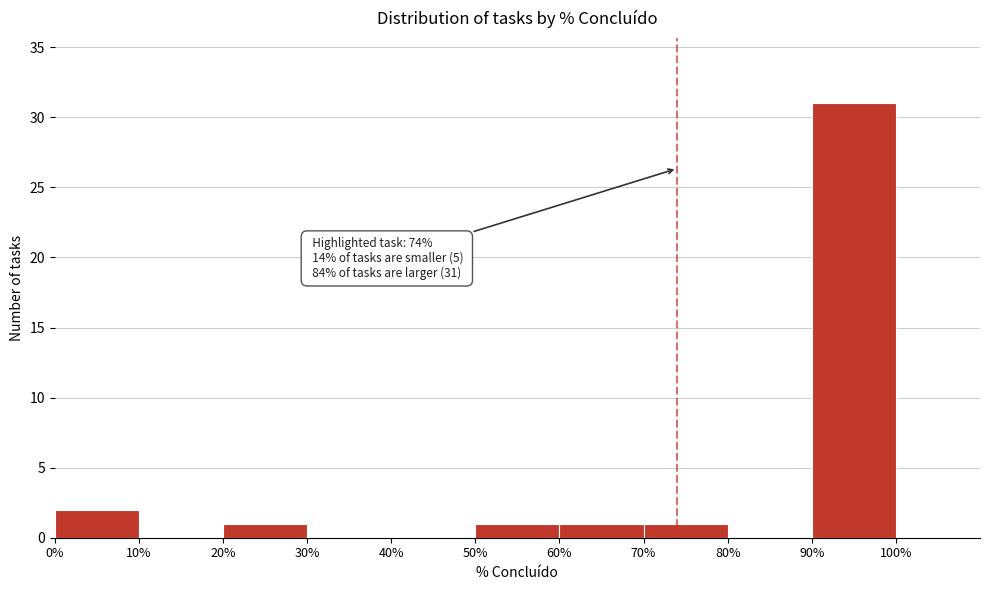

Over which range of the x-axis is the bar tallest?

90% to 100%